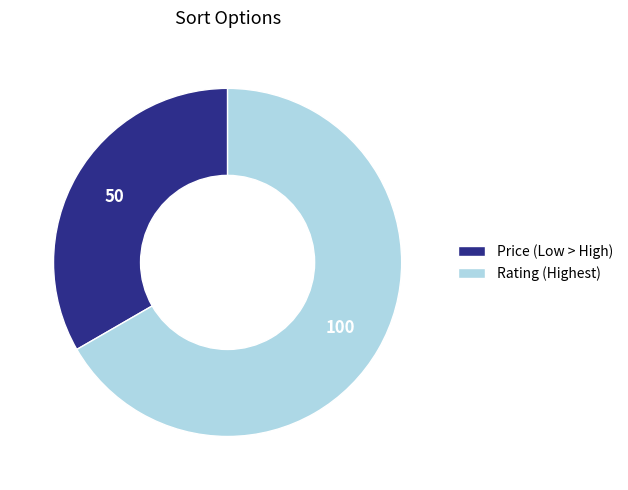

Which category has the biggest portion of the pie?

Rating (Highest)